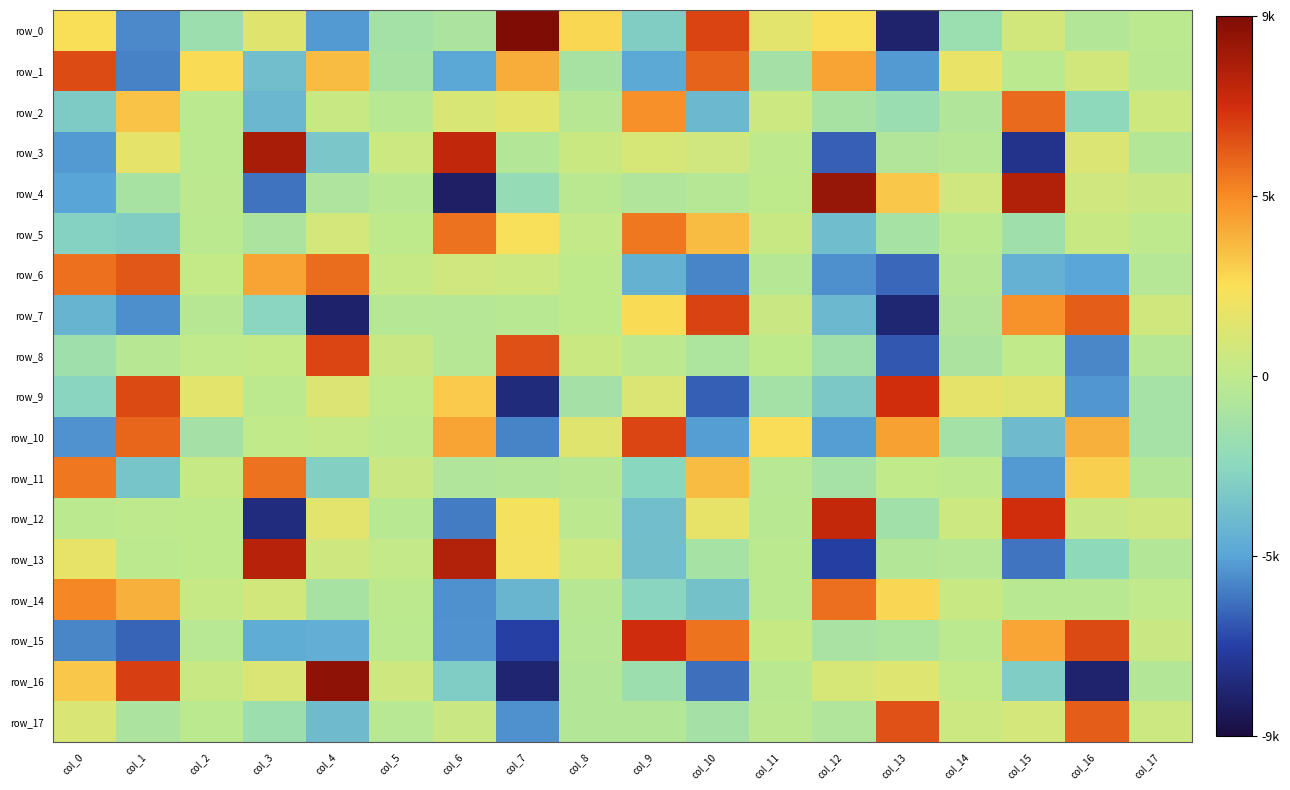

Is it true that row_5 equals 815.5 at col_4?

True